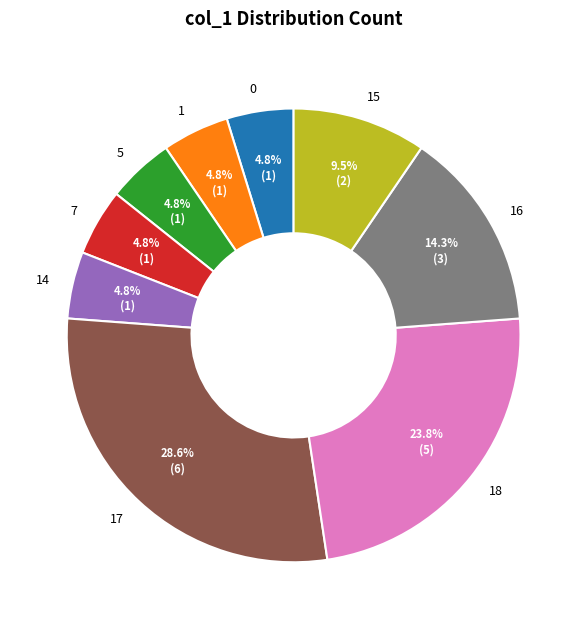

Count the number of slices in the pie.

9